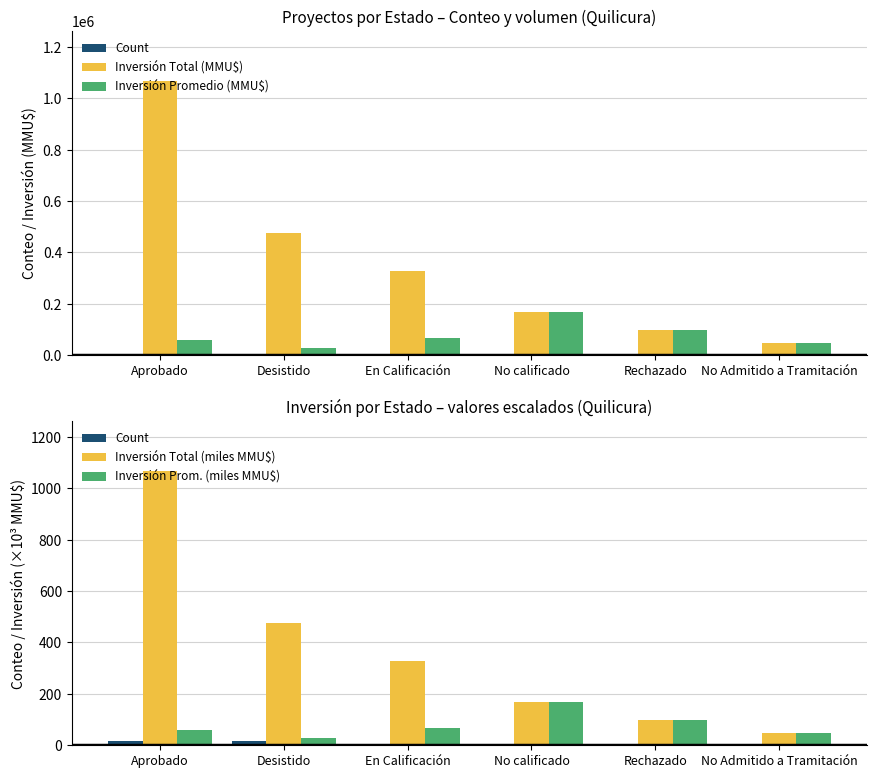

Is the value of Inversión Prom. (miles MMU$) at Desistido greater than the value of Inversión Total (miles MMU$) at Desistido?

No